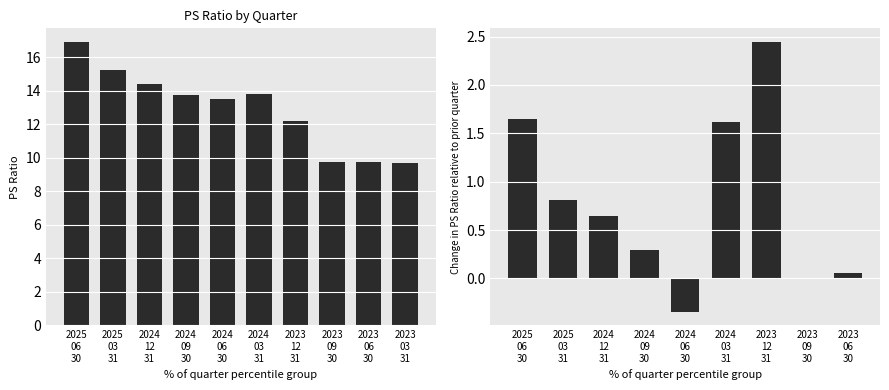

Where is the data nearest to the value 13?

2024 06 30